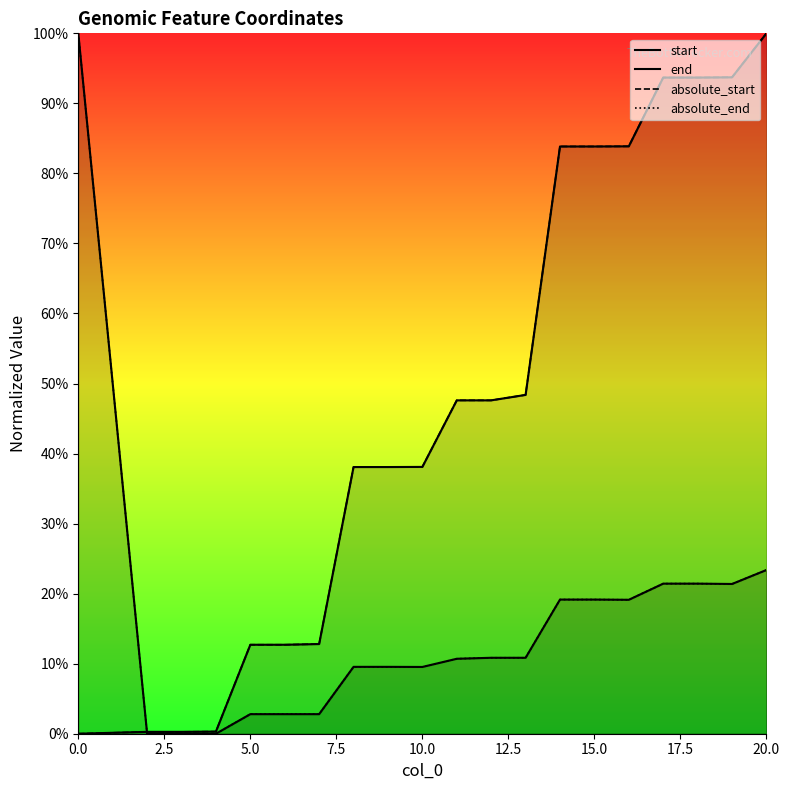

Is the value of absolute_start at 13 greater than the value of start at 14?

No